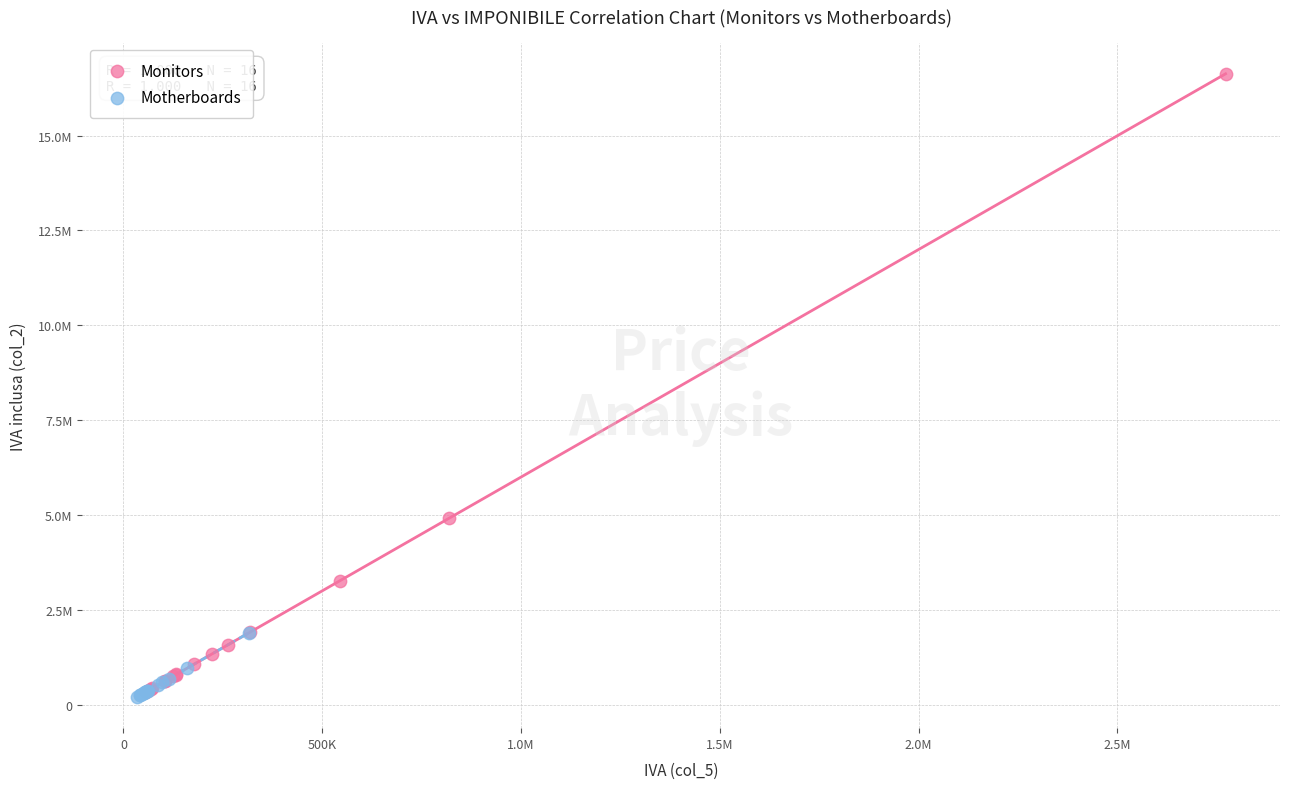

Which series has the widest spread of Y values?

Monitors